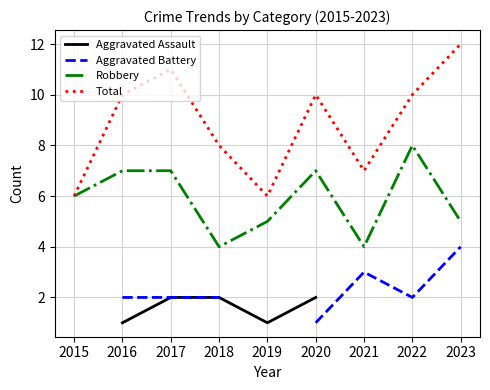

What are all the series names shown in the legend?

Aggravated Assault, Aggravated Battery, Robbery, Total